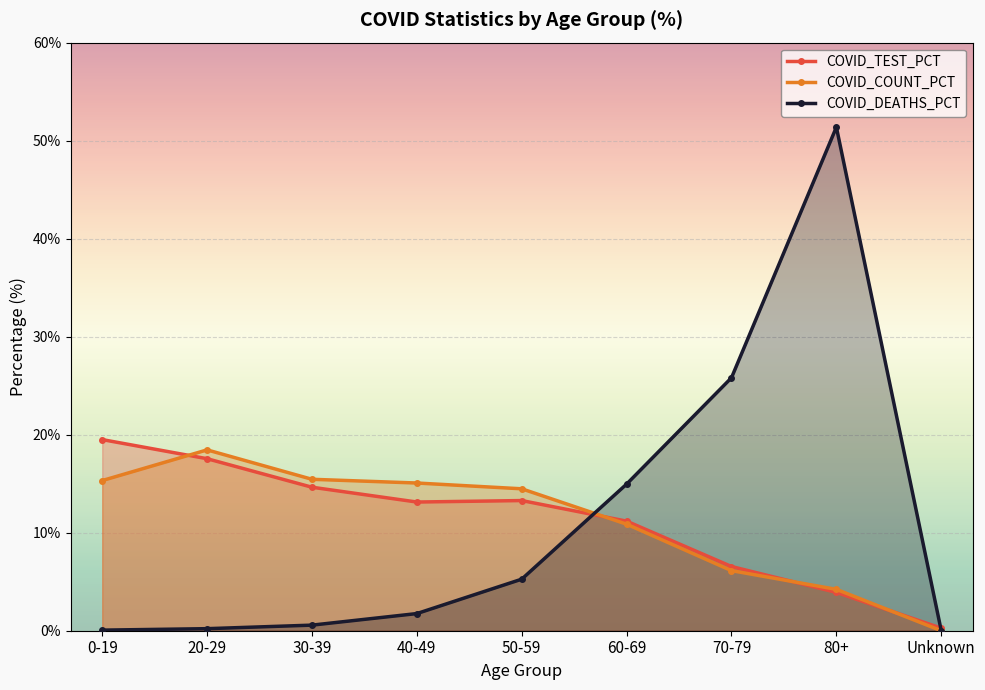

Count the number of categories in the chart.

9